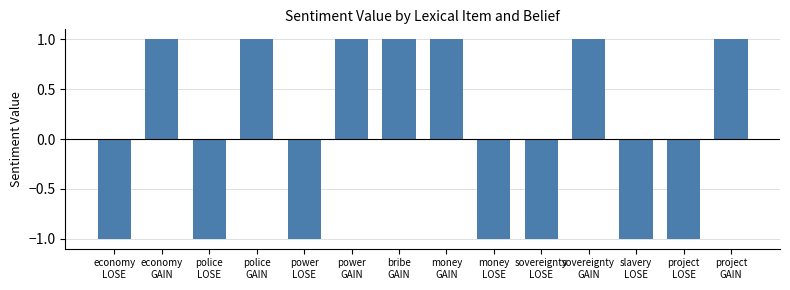

How many values are below 1?

7